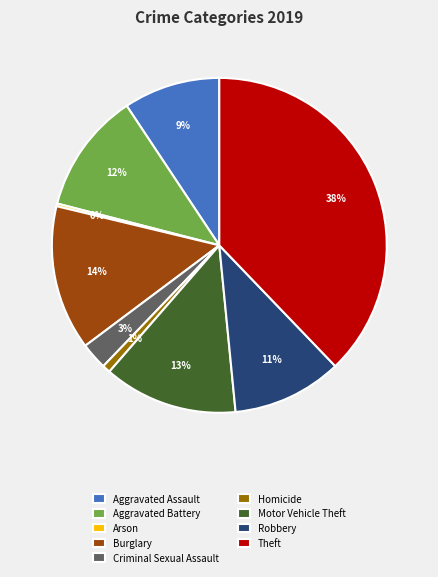

Is there any slice that represents more than half of the pie?

No